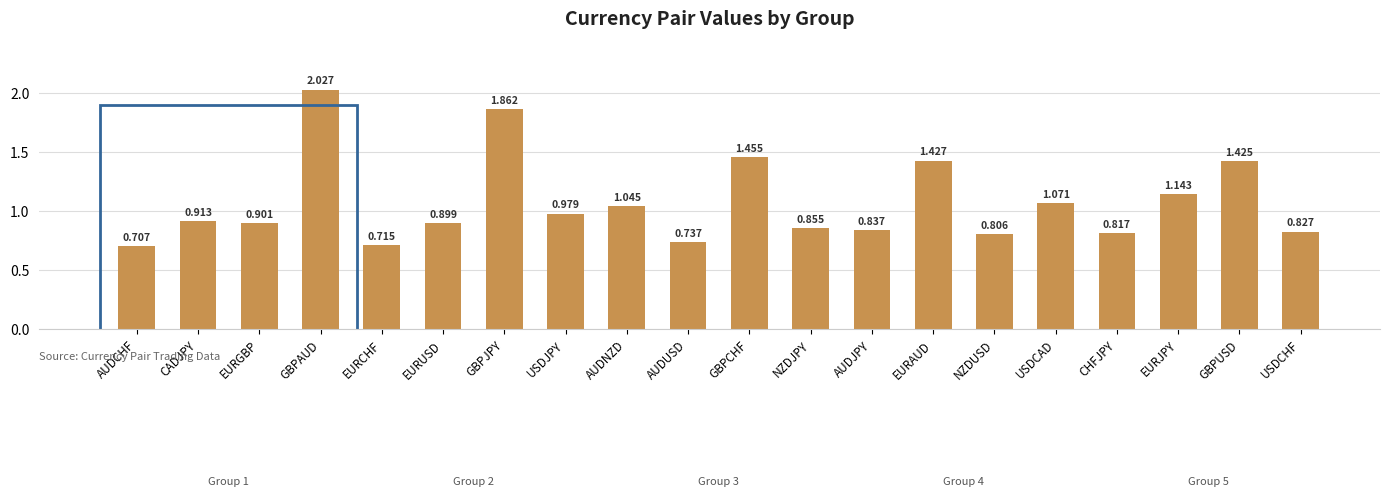

Which has a higher value, EURJPY or CHFJPY?

EURJPY